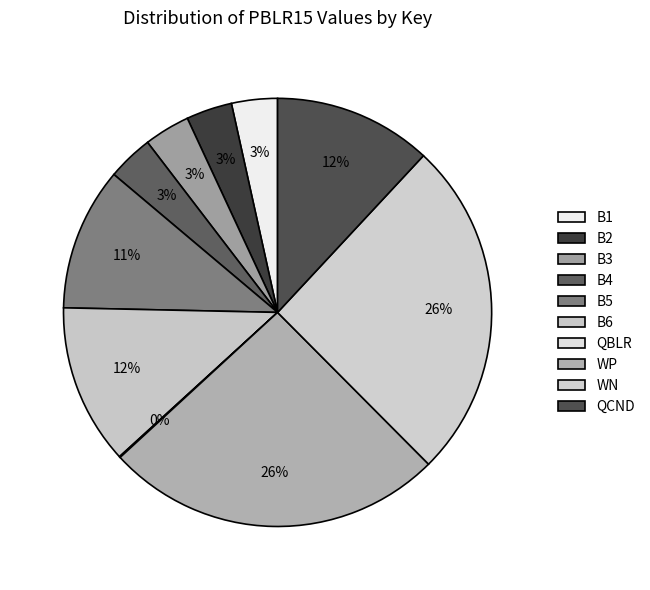

Is there a majority slice in this chart?

No